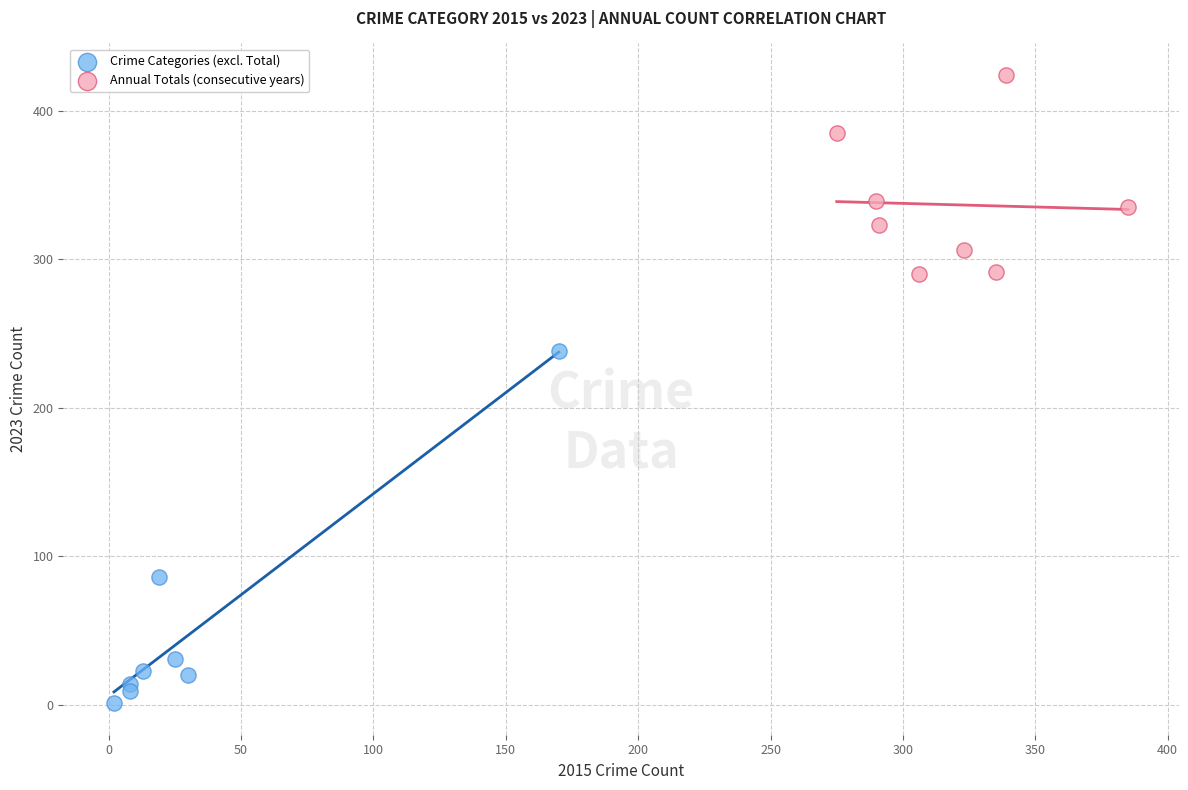

Which series reaches the maximum Y coordinate?

Annual Totals (consecutive years)